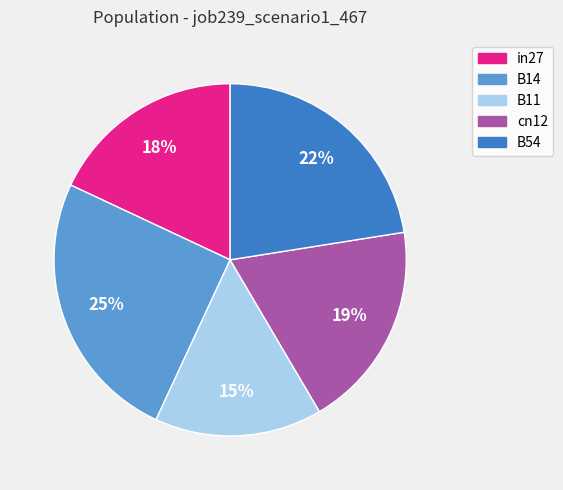

Does B54 represent more than half of the total?

No